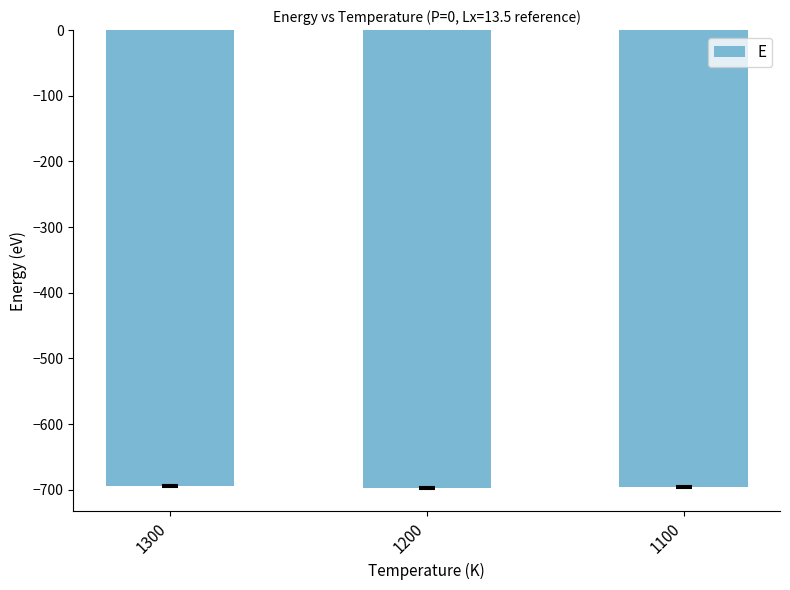

What is the sum of the values at 1200 and 1100?

-1393.1